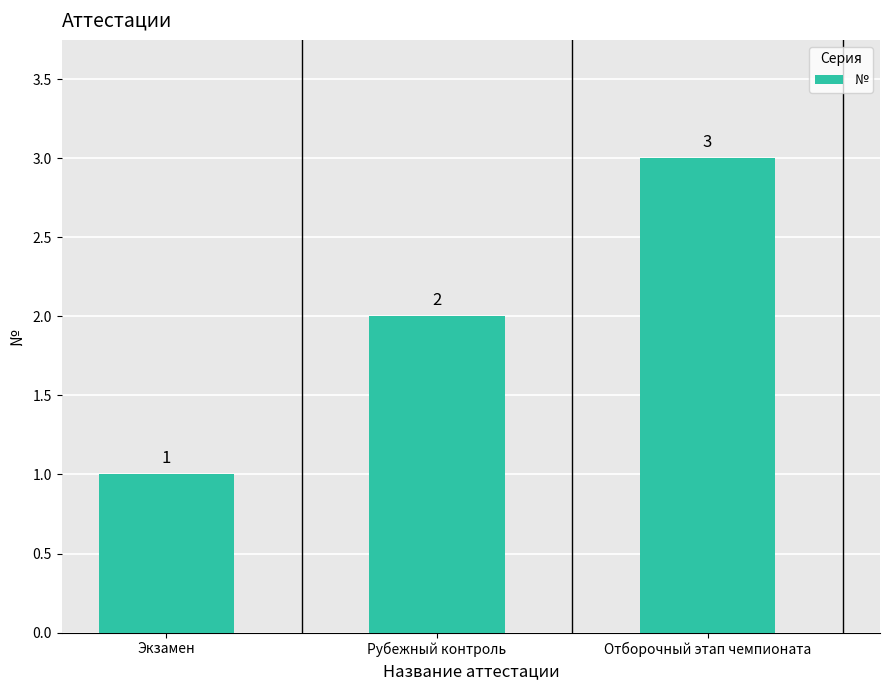

Is it true that the value at Экзамен is 1?

True